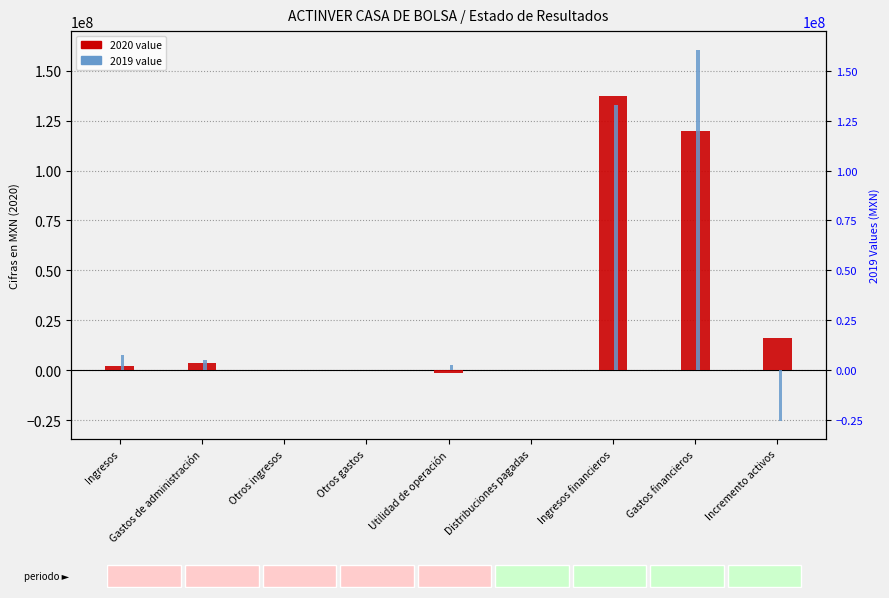

Where is 2020-01-01_2020-09-30 nearest to the value 67910000?

Gastos financieros